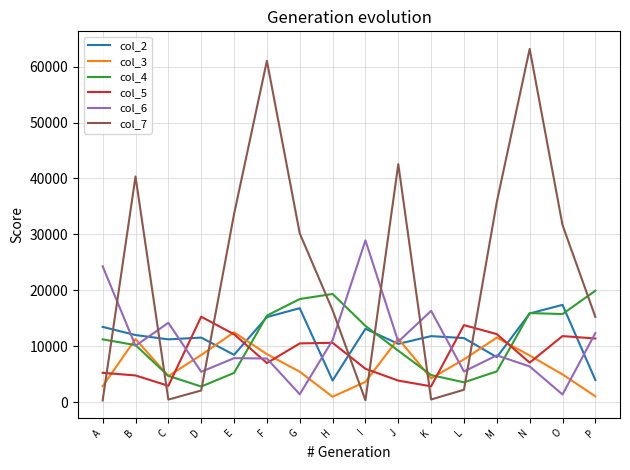

Which series has the widest spread of values?

col_7